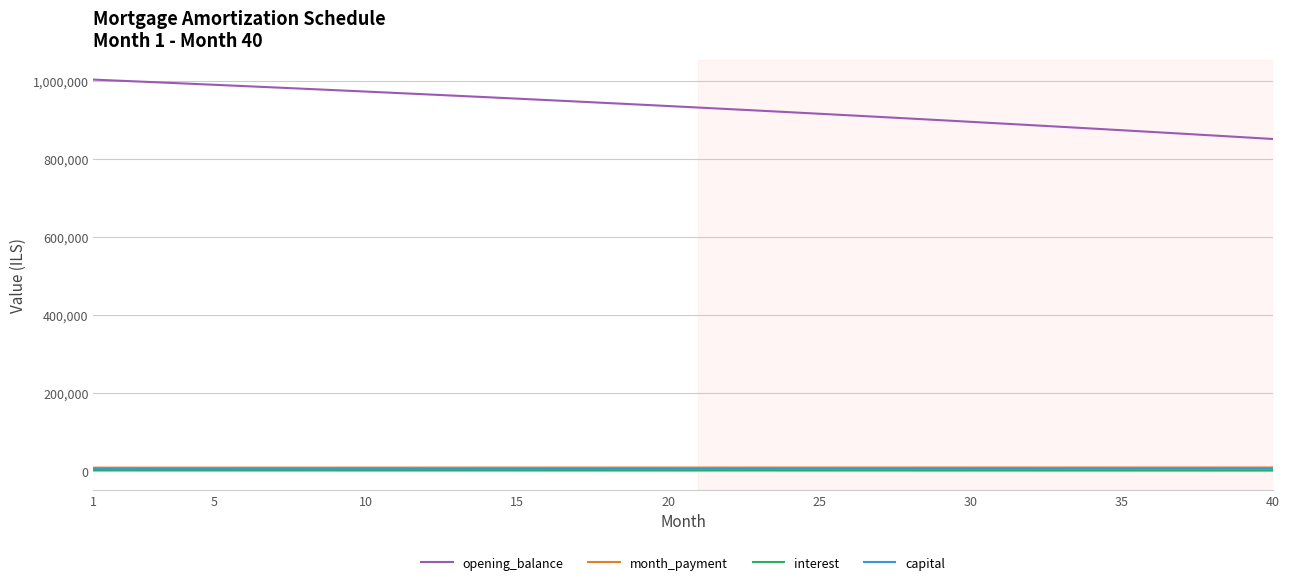

What is the maximum value for interest?

3134.9